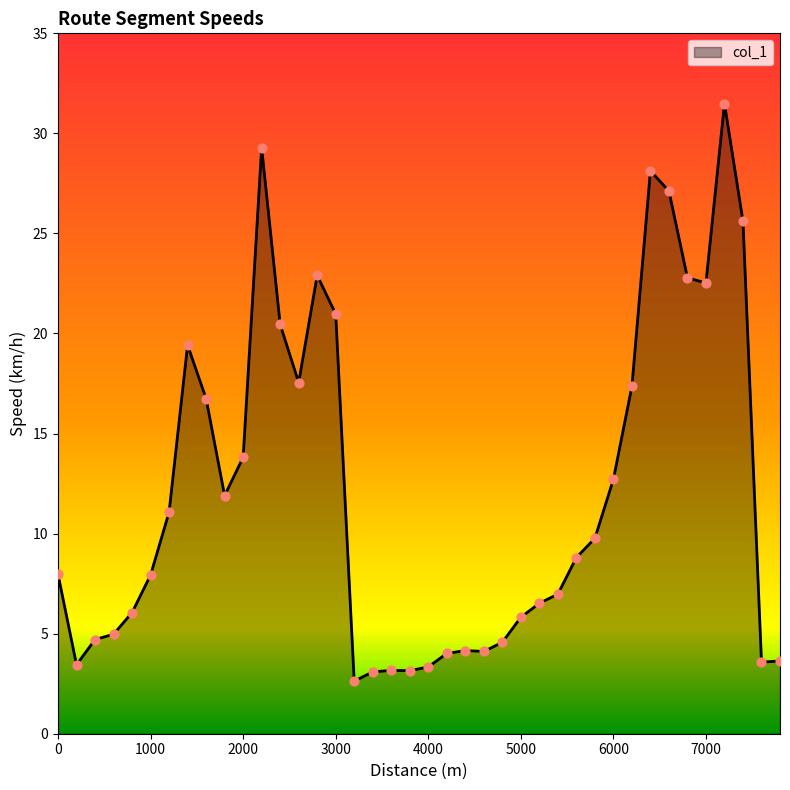

What is the minimum value shown in the chart?

2.6